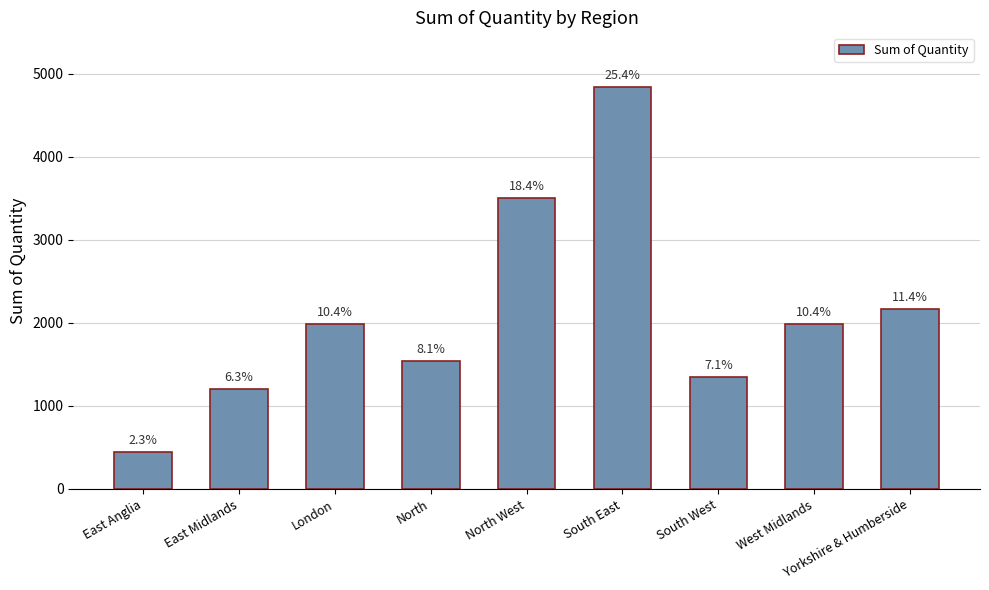

At which category does the chart reach its peak across all series?

South East